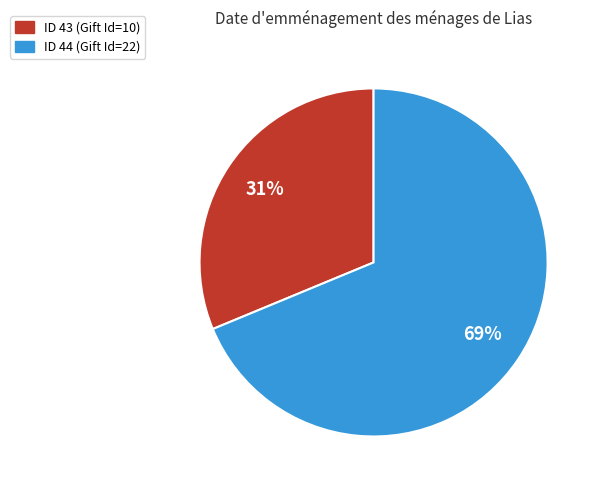

Which category accounts for the majority?

ID 44 (Gift Id=22)